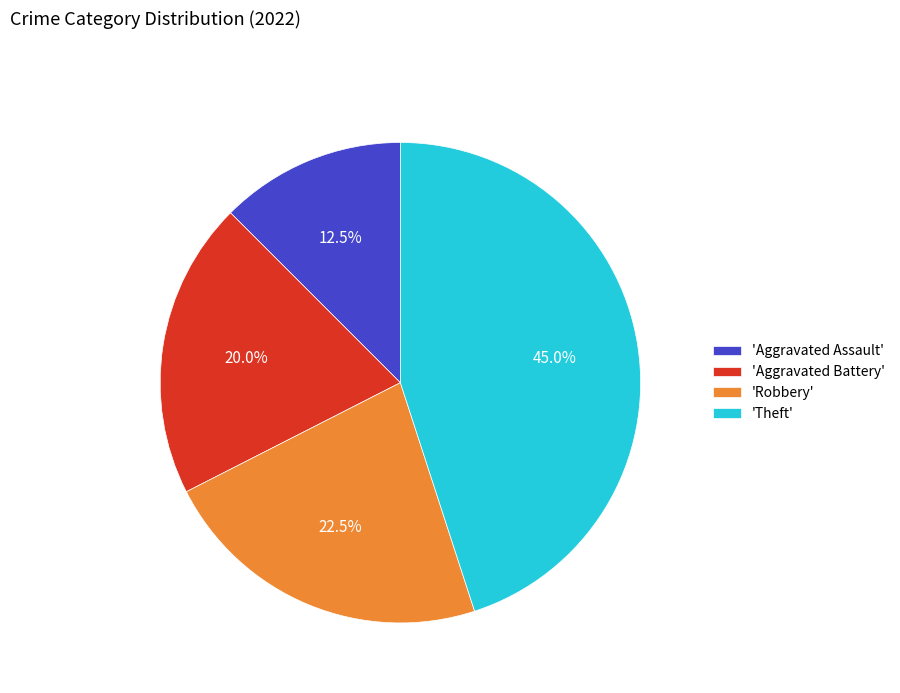

Rank the categories by value from highest to lowest.

'Theft', 'Robbery', 'Aggravated Battery', 'Aggravated Assault'